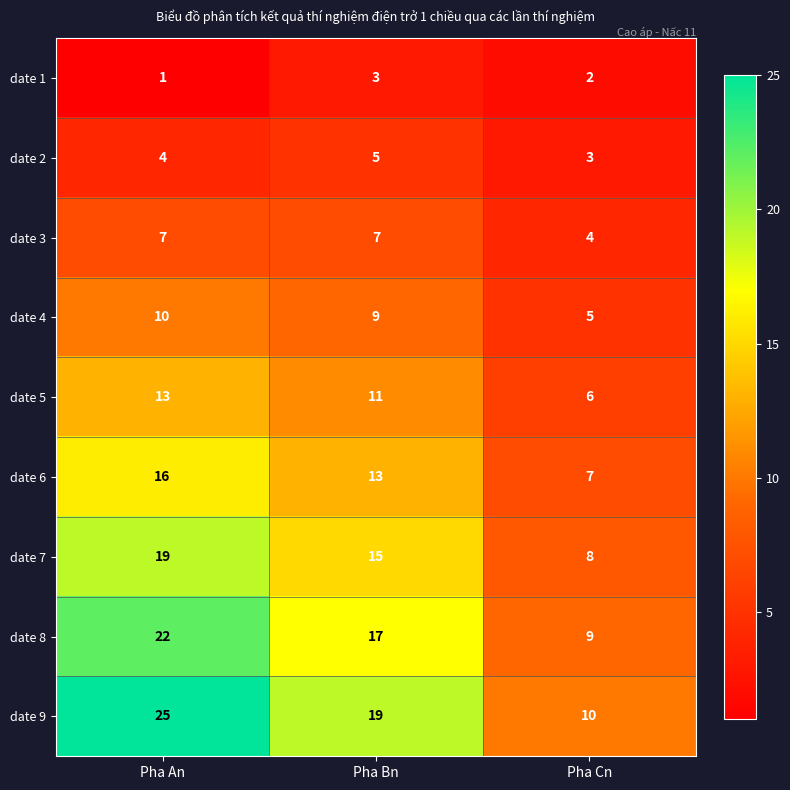

What is the total value across all series at Pha Bn?

99